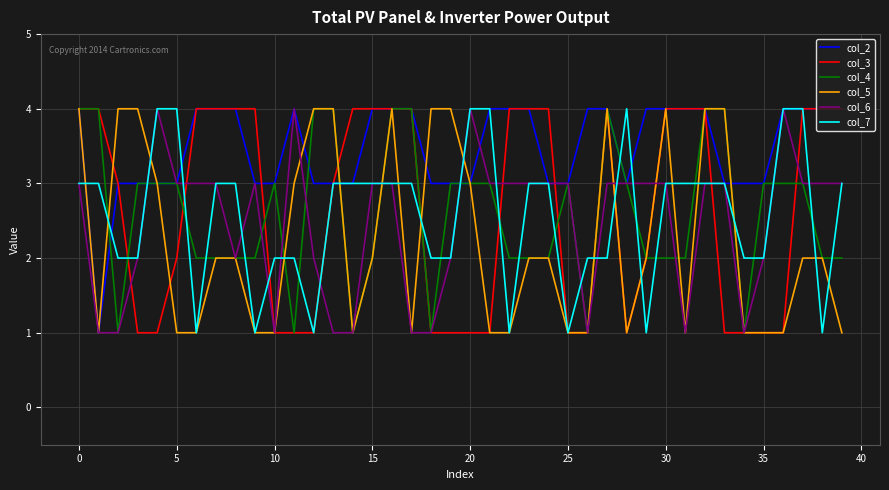

Which series has the largest total across all categories?

col_2